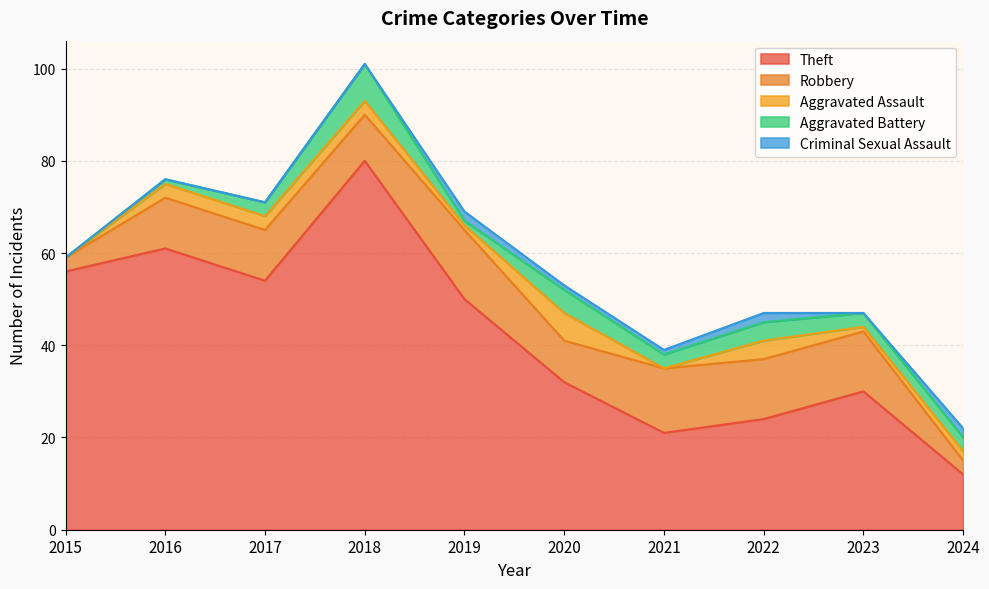

What value does the Theft series have at 2016, to the nearest 5?

60